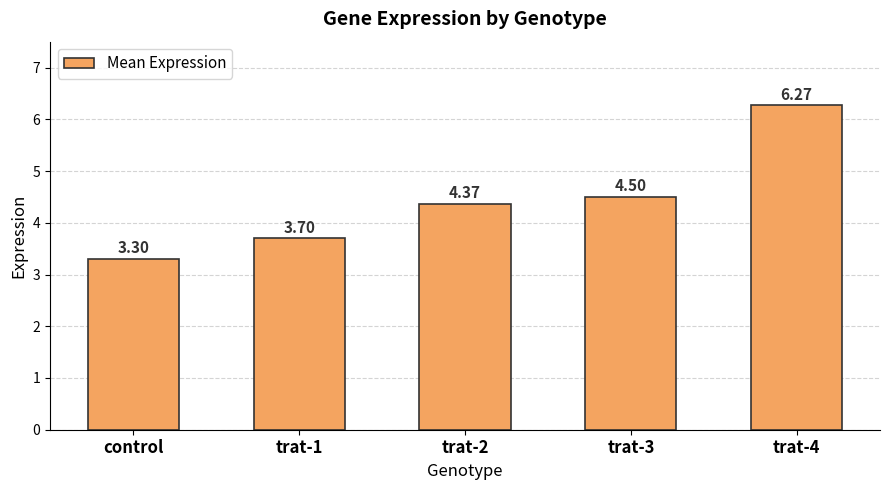

What is the sum of the values at trat-3 and trat-1?

8.2